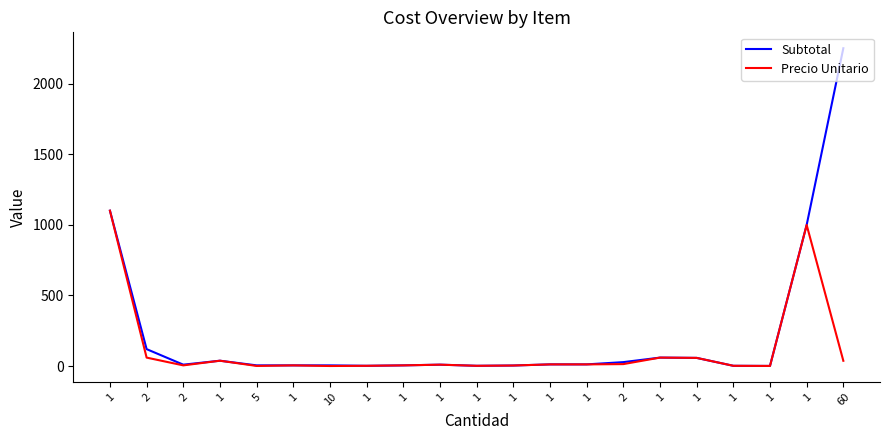

How many lines are shown in the chart?

2